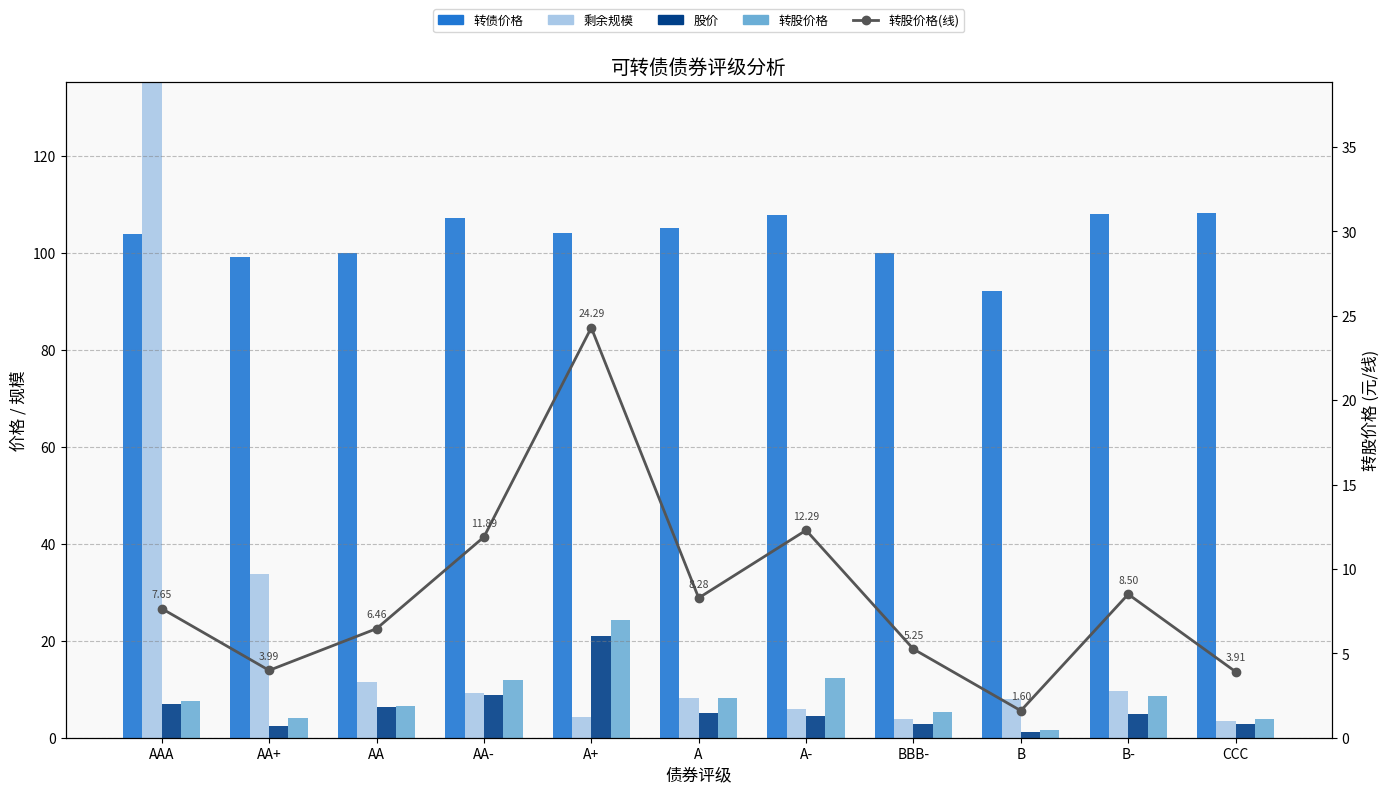

Between B and AA-, which is larger?

AA-